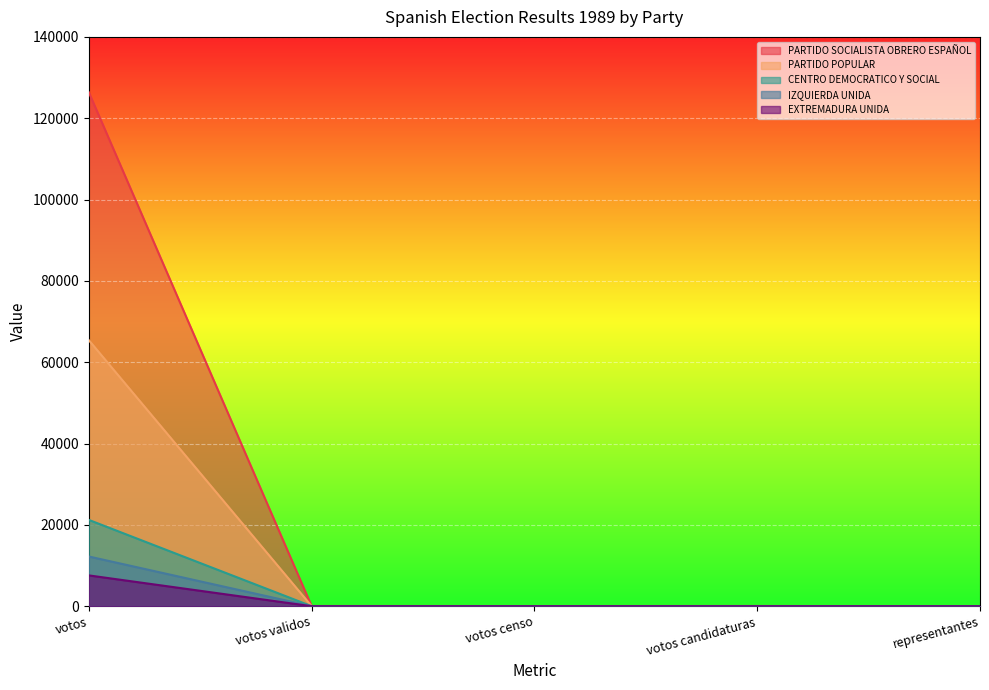

What is the value of the PARTIDO SOCIALISTA OBRERO ESPAÑOL point at the 2nd from the left?

52.5